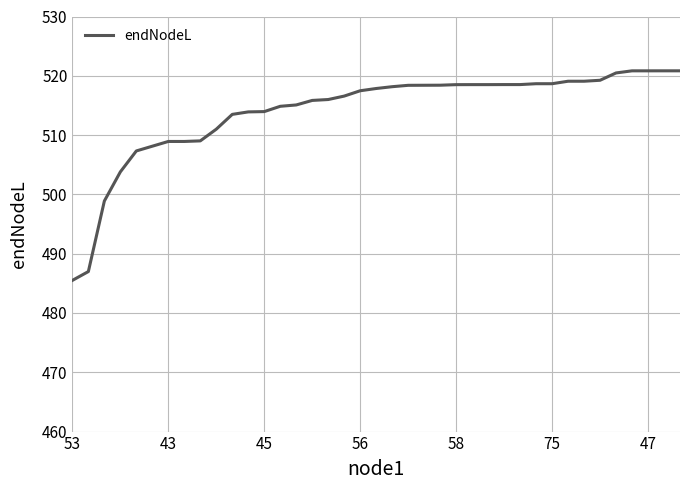

What is the difference between the maximum and minimum values?

35.3